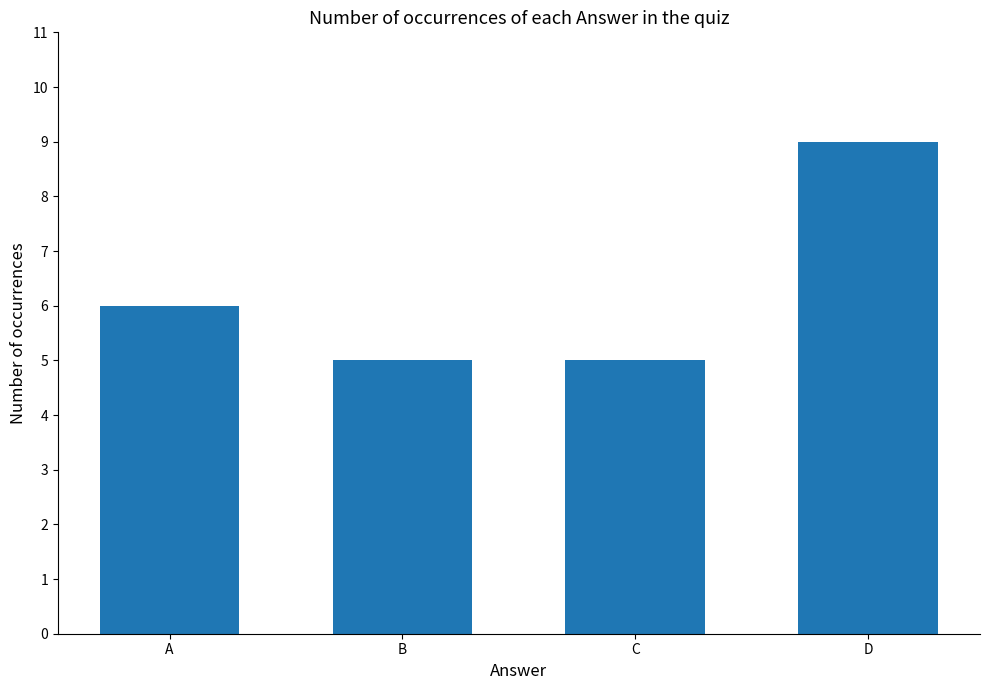

Does the chart contain any negative values?

No